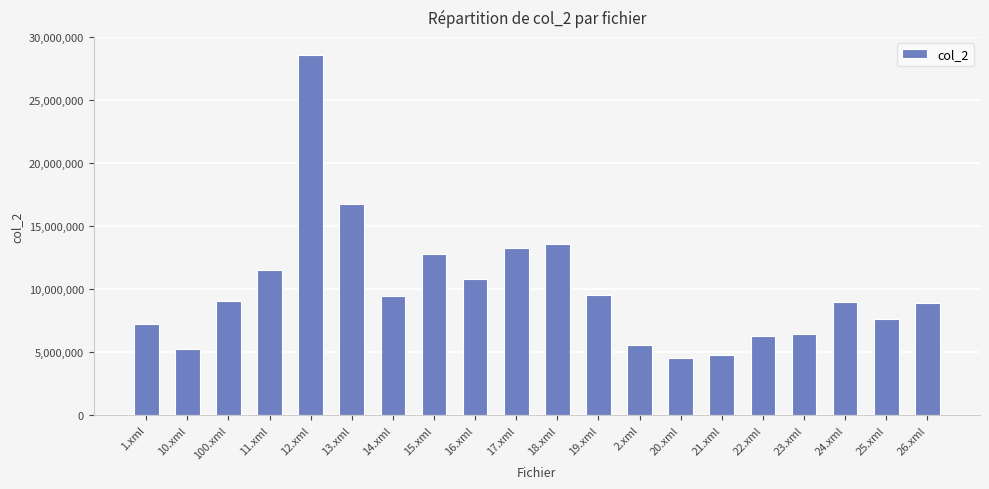

The value at 25.xml is 7634400. True or false?

True